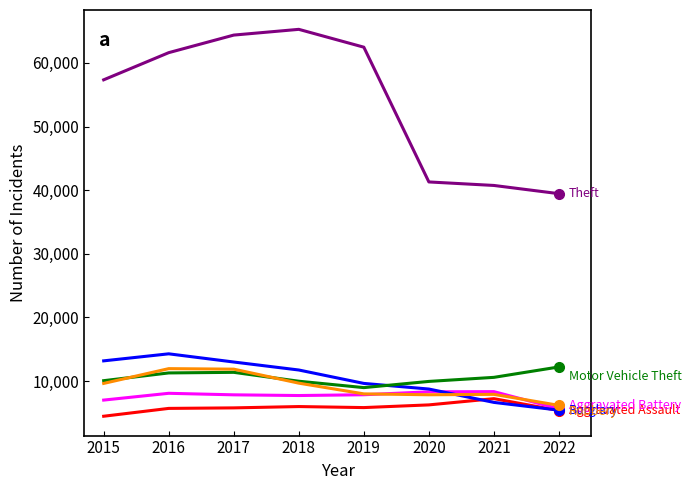

What is the difference between the highest and lowest values at 2015?

52870